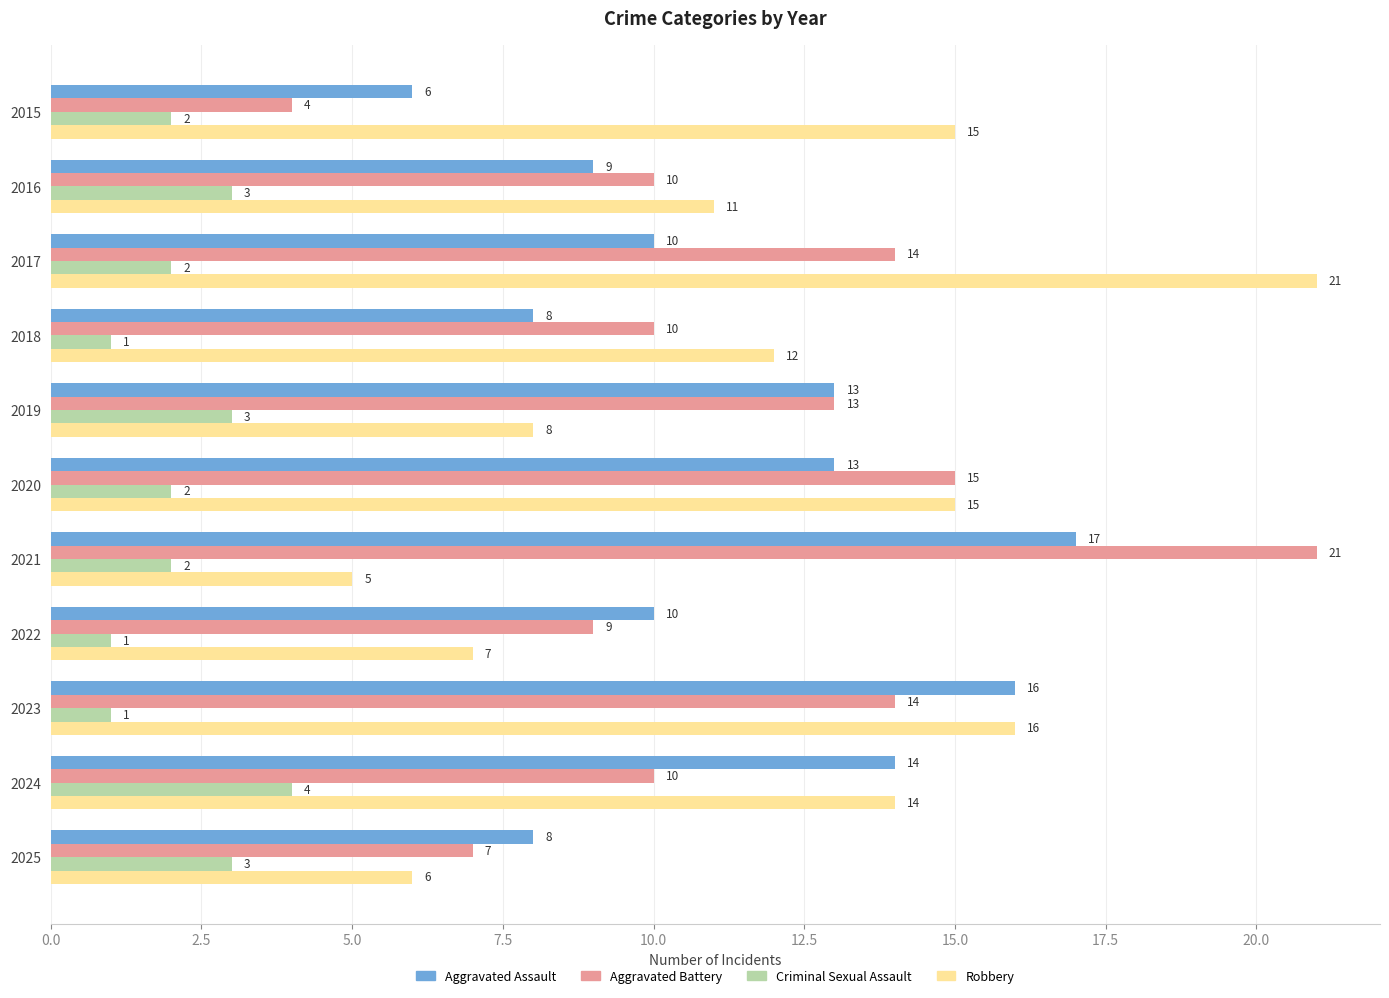

Where is Aggravated Battery nearest to the value 12?

2019